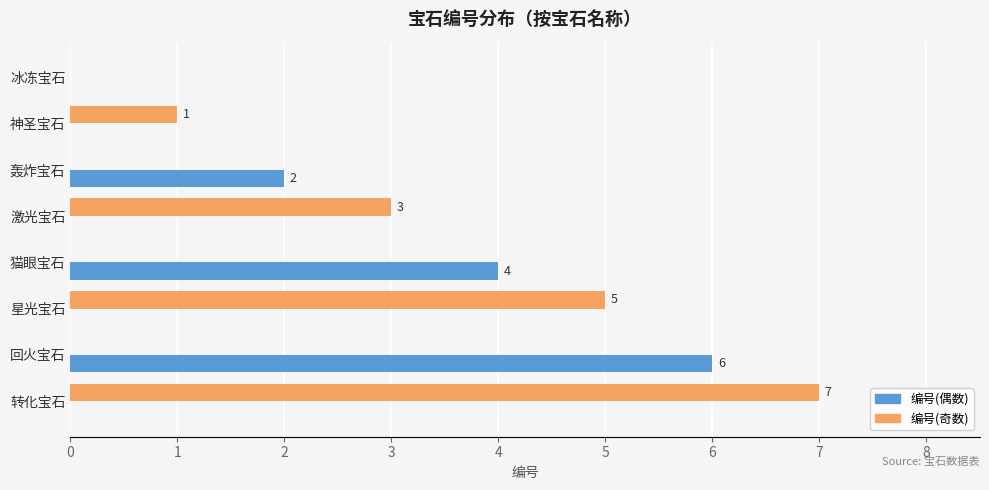

The 编号(偶数) series shows 0 at 激光宝石. True or false?

True